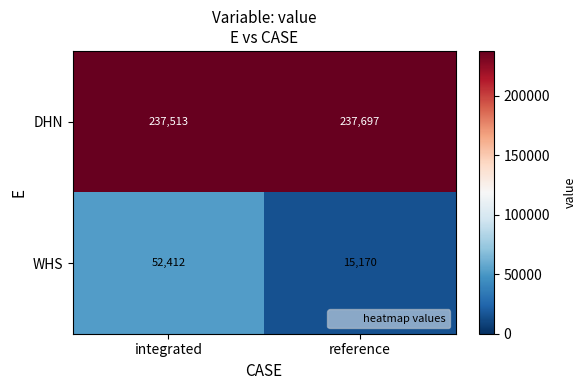

Which series has the widest spread of values?

WHS